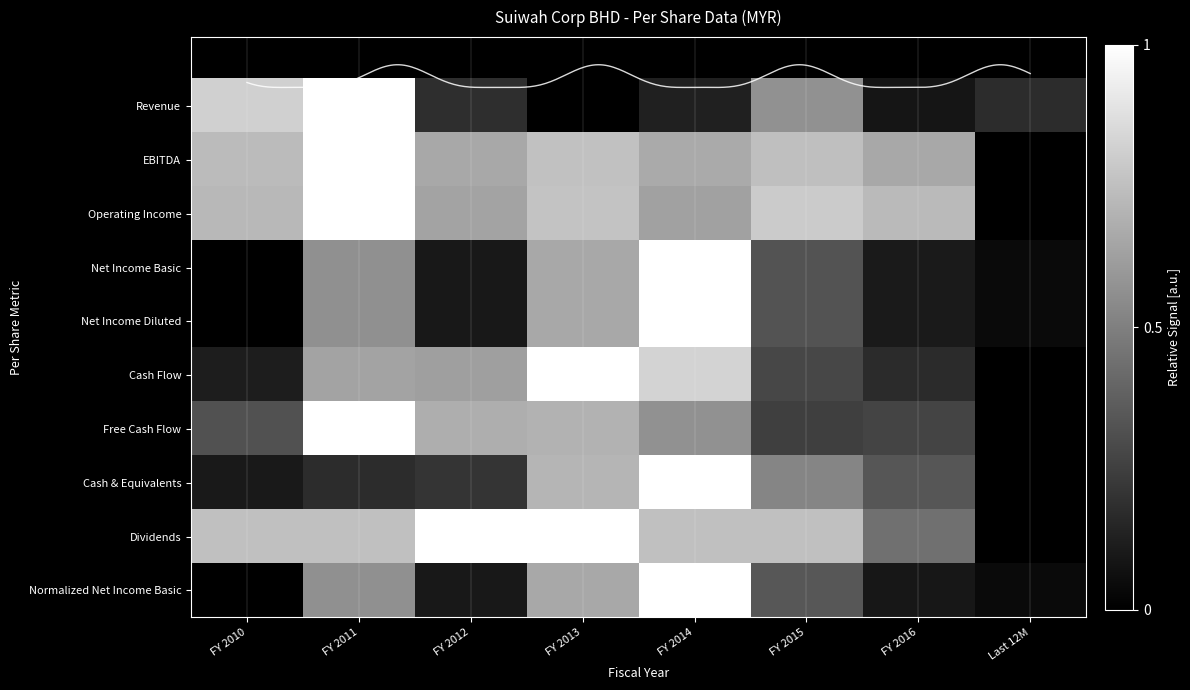

Which category has the highest value across all series?

FY 2011